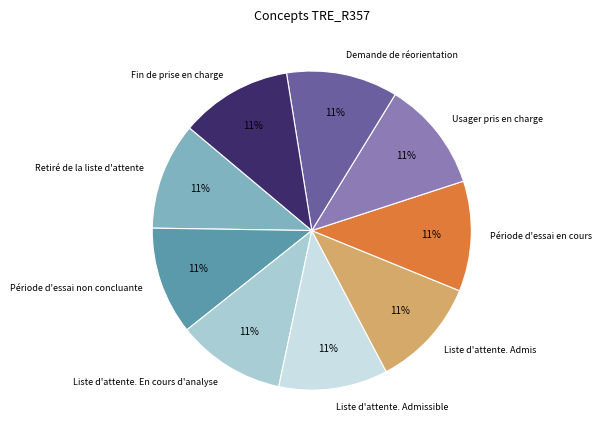

True or false: Demande de réorientation accounts for 1% of the total.

False